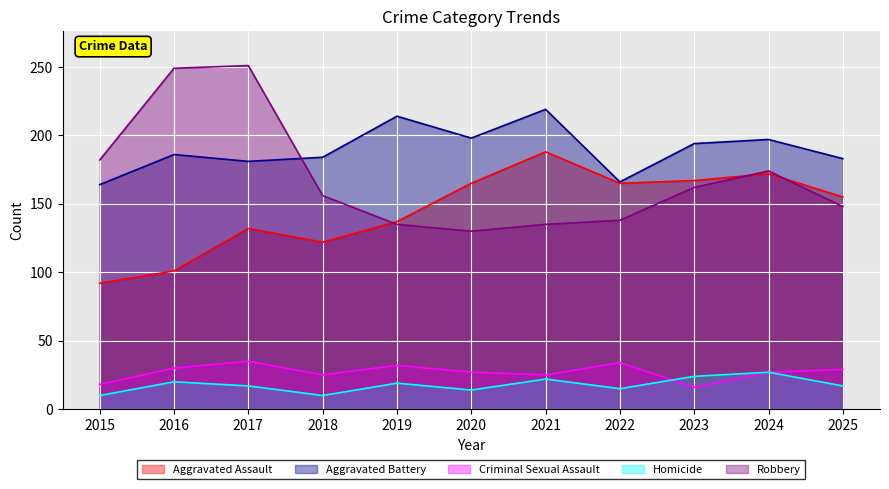

How many lines are shown in the chart?

5